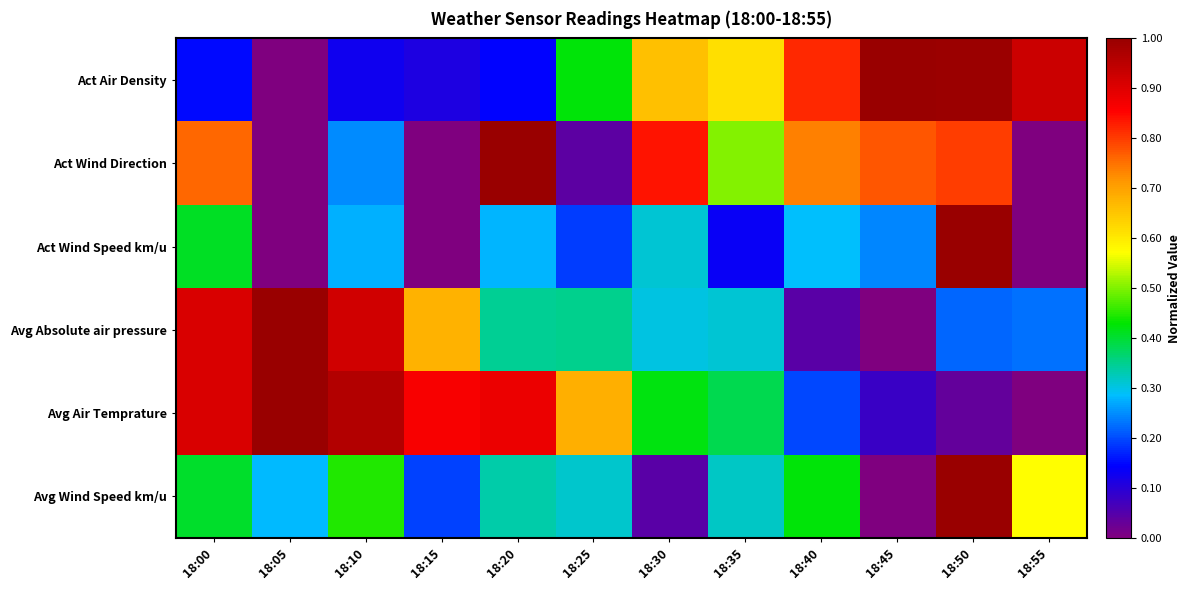

Between 18:55 and 18:10, which is larger?

18:55